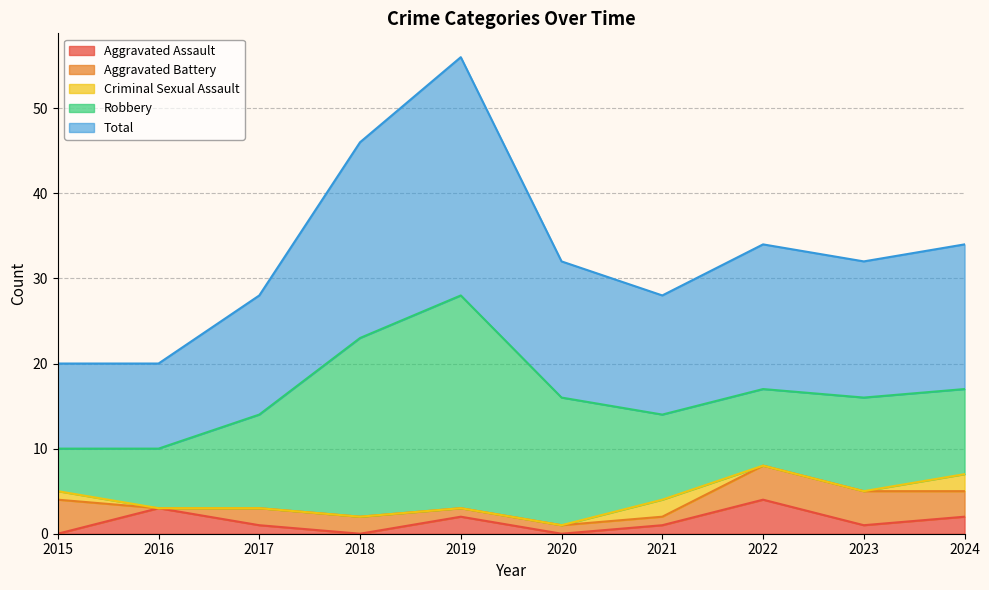

What are all the series names shown in the legend?

Aggravated Assault, Aggravated Battery, Criminal Sexual Assault, Robbery, Total